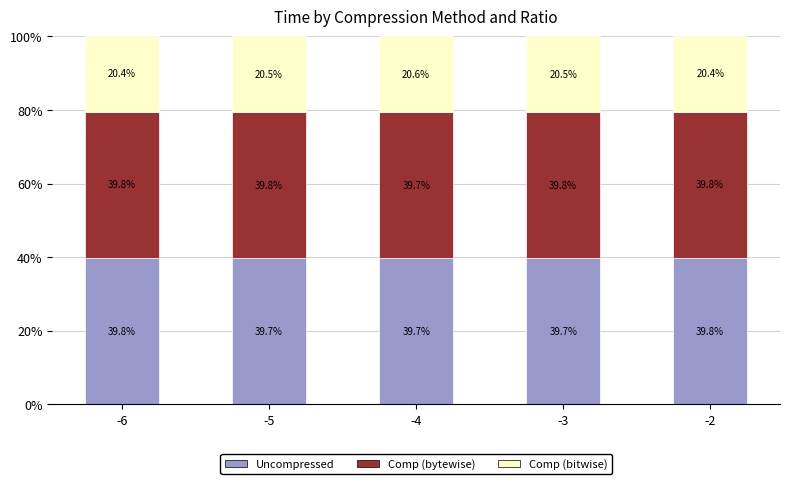

Count the Uncompressed values in the range 39 to 40.

5